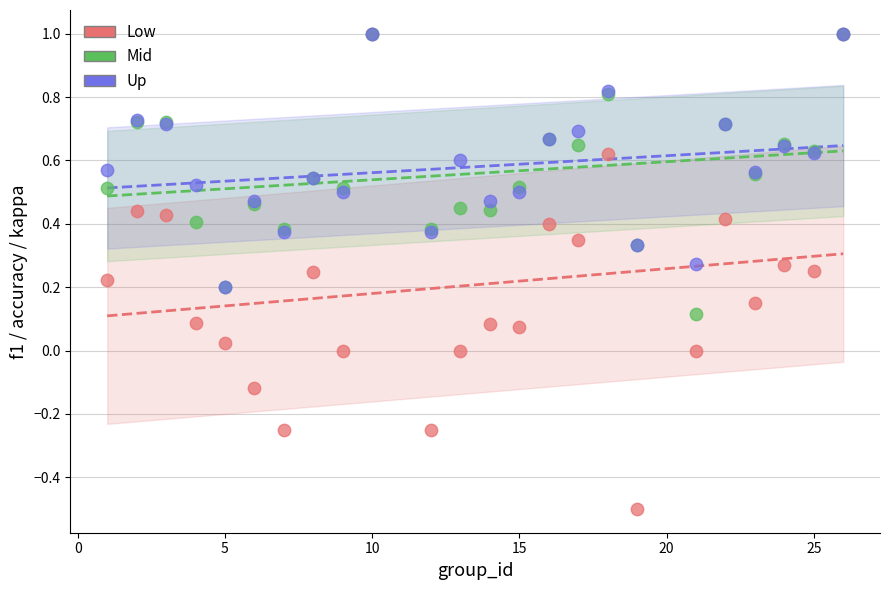

Which series reaches the minimum Y coordinate?

Low